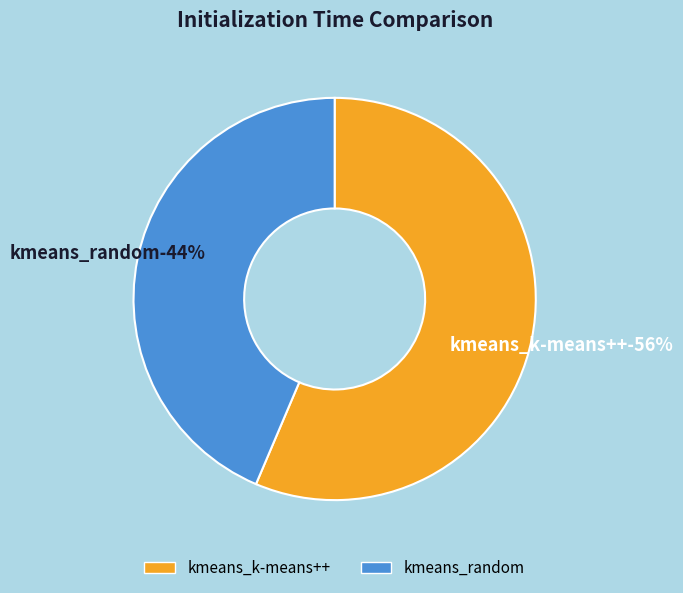

To the nearest percent, what is the average slice percentage?

50%